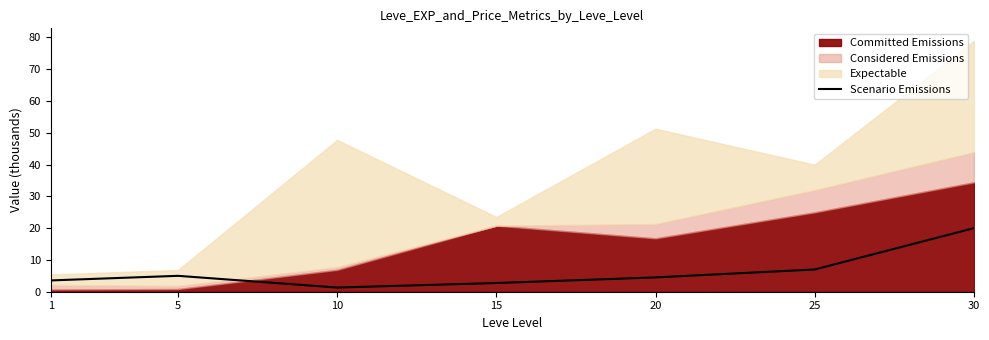

Is it true that the value at 20 is 4.5?

True